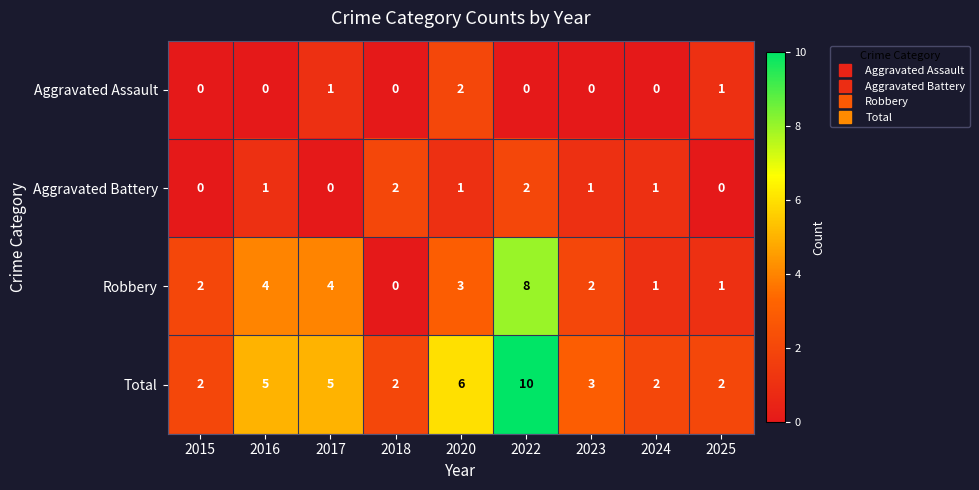

What is the average value of the Total series?

4